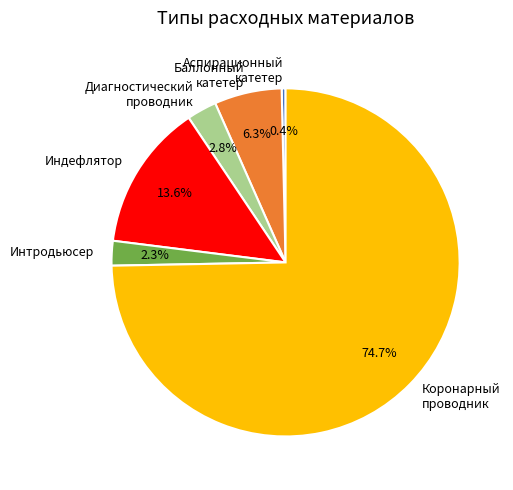

To the nearest percent, what is the difference between the Коронарный проводник and Баллонный катетер slice percentages?

68%